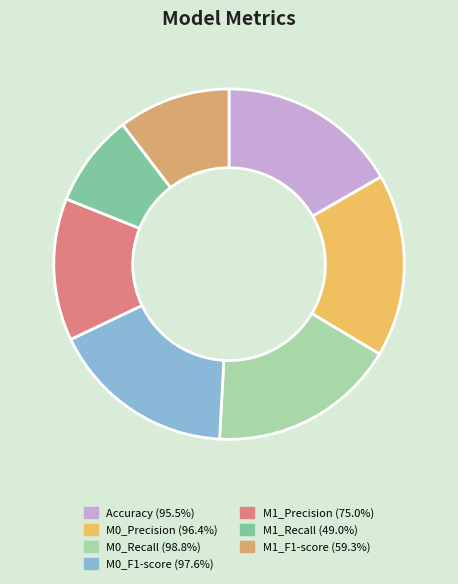

What is the change in value from M0_F1-score to M1_F1-score?

-0.4